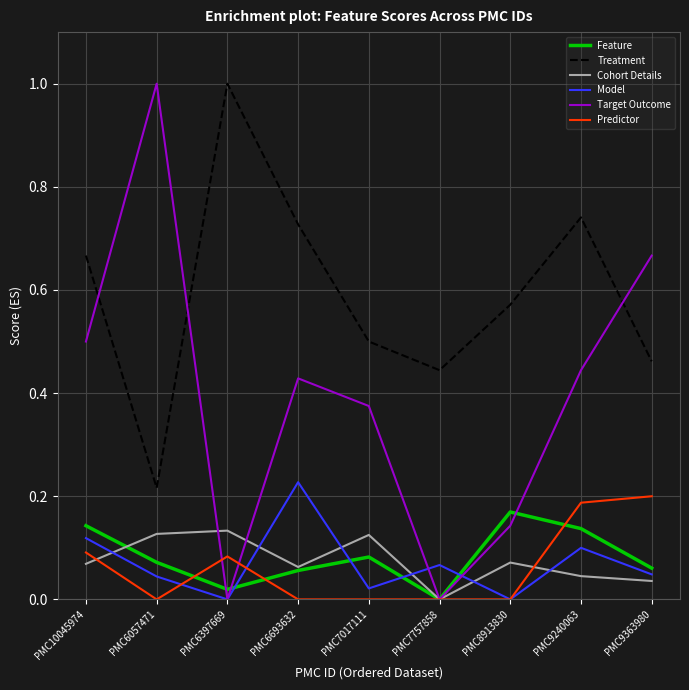

How many intersections are there between Feature and Model?

4